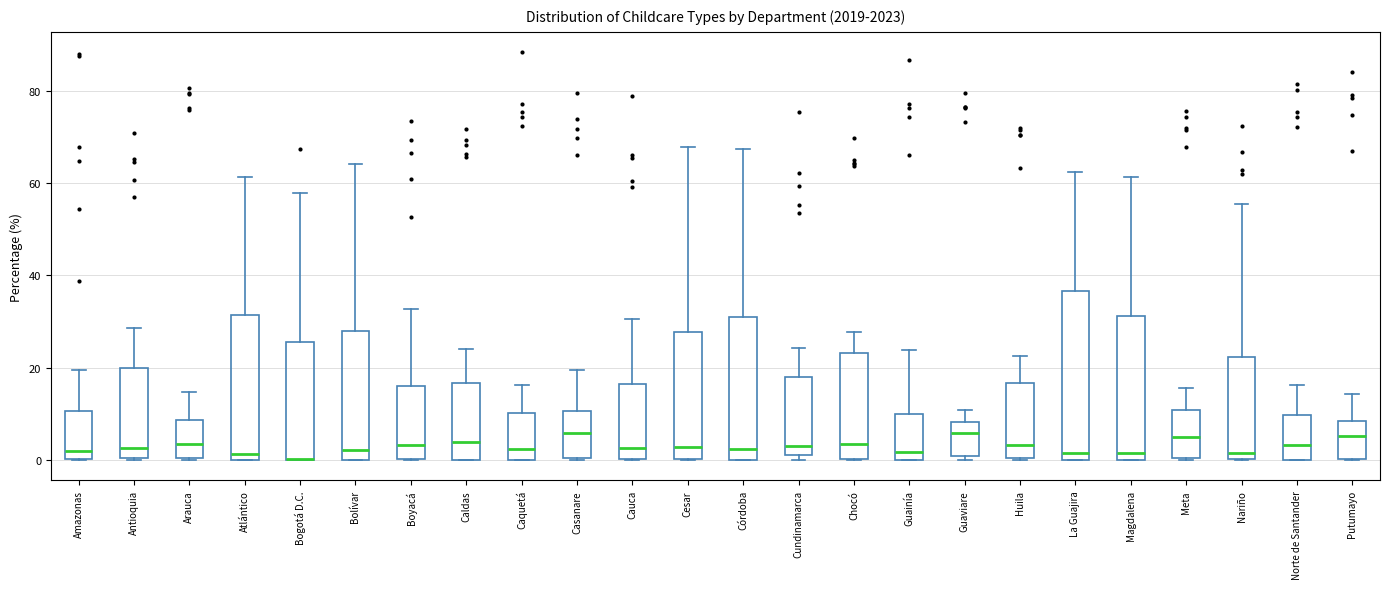

Reading left to right, transcribe this box plot: for each box, give where its median line is, the range the box spans, and where its two whiskers end, as read against the y-axis. The values are not printed on the chart, so give them approximately, as read against the axis.

Amazonas: median 2, box 0 to 10, whiskers 0 to 20
Antioquia: median 2, box 0 to 20, whiskers 0 to 28
Arauca: median 4, box 0 to 8, whiskers 0 to 14
Atlántico: median 2, box 0 to 32, whiskers 0 to 62
Bogotá D.C.: median 0 (drawn on the box's lower edge), box 0 to 26, whiskers 0 to 58
Bolívar: median 2, box 0 to 28, whiskers 0 to 64
Boyacá: median 4, box 0 to 16, whiskers 0 to 32
Caldas: median 4, box 0 to 16, whiskers 0 to 24
Caquetá: median 2, box 0 to 10, whiskers 0 to 16
Casanare: median 6, box 0 to 10, whiskers 0 to 20
Cauca: median 2, box 0 to 16, whiskers 0 to 30
Cesar: median 2, box 0 to 28, whiskers 0 to 68
Córdoba: median 2, box 0 to 30, whiskers 0 to 68
Cundinamarca: median 2 (just above the box's lower edge), box 2 to 18, whiskers 0 to 24
Chocó: median 4, box 0 to 24, whiskers 0 to 28
Guainía: median 2, box 0 to 10, whiskers 0 to 24
Guaviare: median 6, box 0 to 8, whiskers 0 (just below the box's lower edge) to 10
Huila: median 4, box 0 to 16, whiskers 0 to 22
La Guajira: median 2, box 0 to 36, whiskers 0 to 62
Magdalena: median 2, box 0 to 32, whiskers 0 to 62
Meta: median 4, box 0 to 10, whiskers 0 to 16
Nariño: median 2, box 0 to 22, whiskers 0 to 56
Norte de Santander: median 4, box 0 to 10, whiskers 0 to 16
Putumayo: median 6, box 0 to 8, whiskers 0 to 14